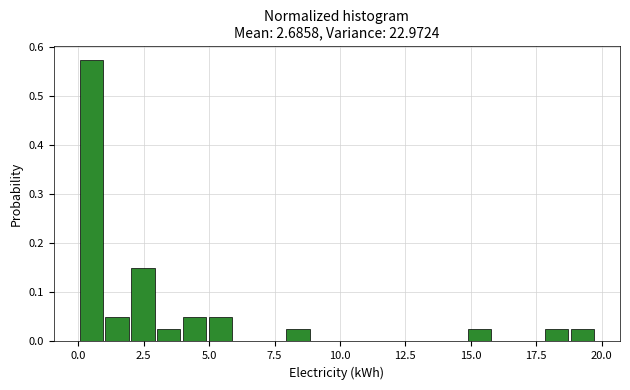

Around what value on the x-axis is the tallest bar? Give the approximate position of its centre, as read against the axis.

0.5